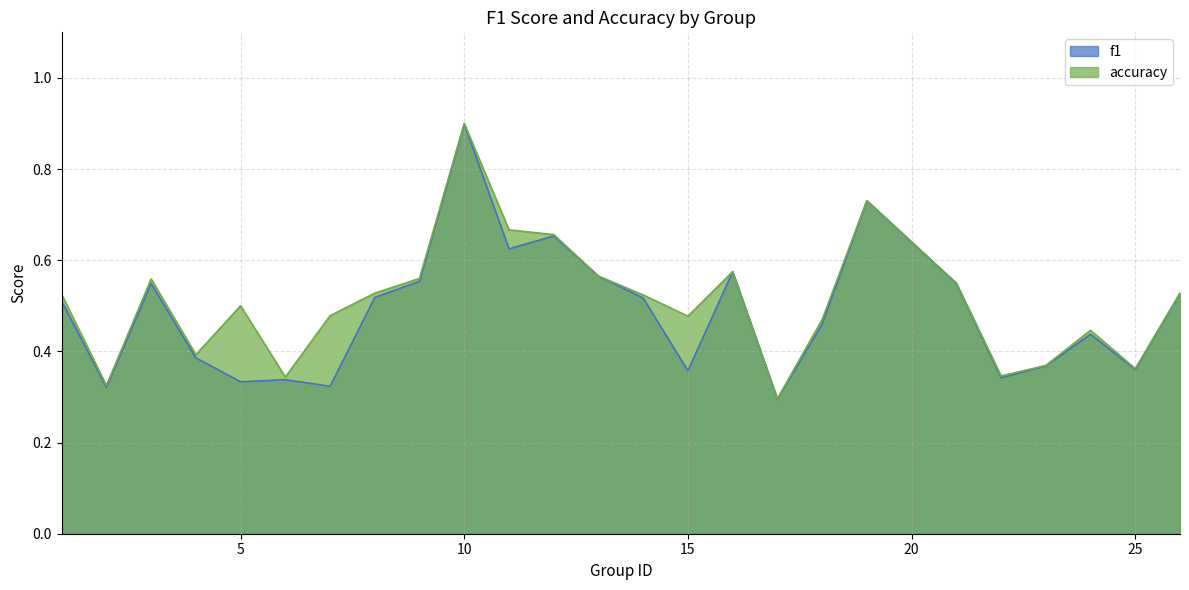

What is the difference between the maximum and minimum values in the f1 series?

0.6